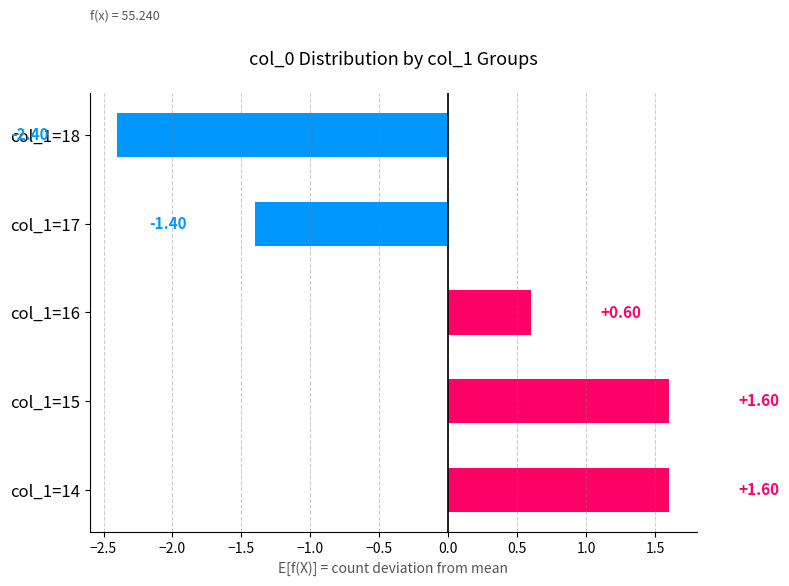

What is the change in value from col_1=16 to col_1=17?

-2.0